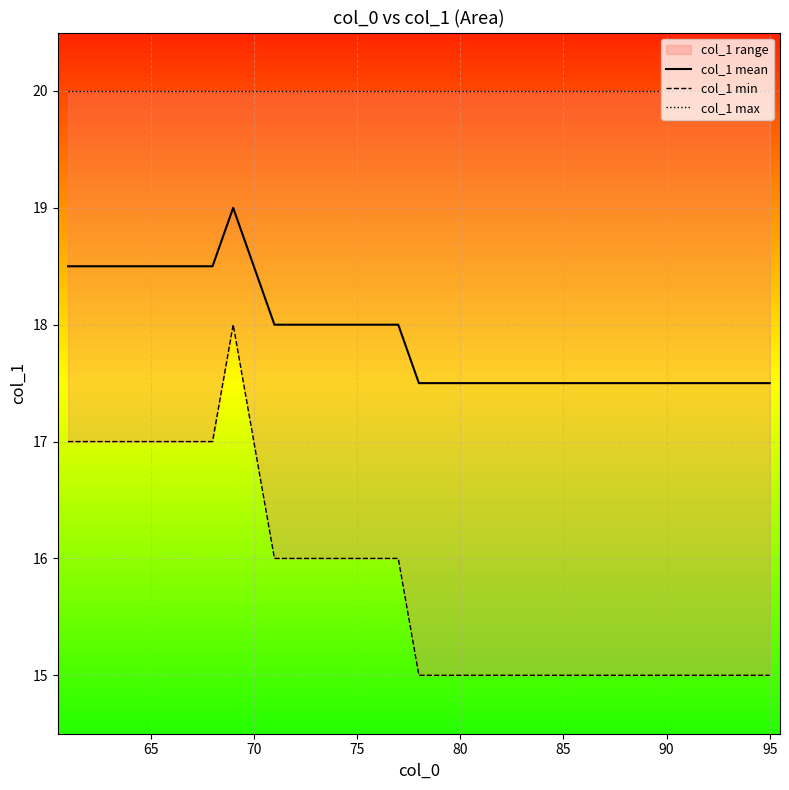

What is the maximum value for col_1 mean?

19.0